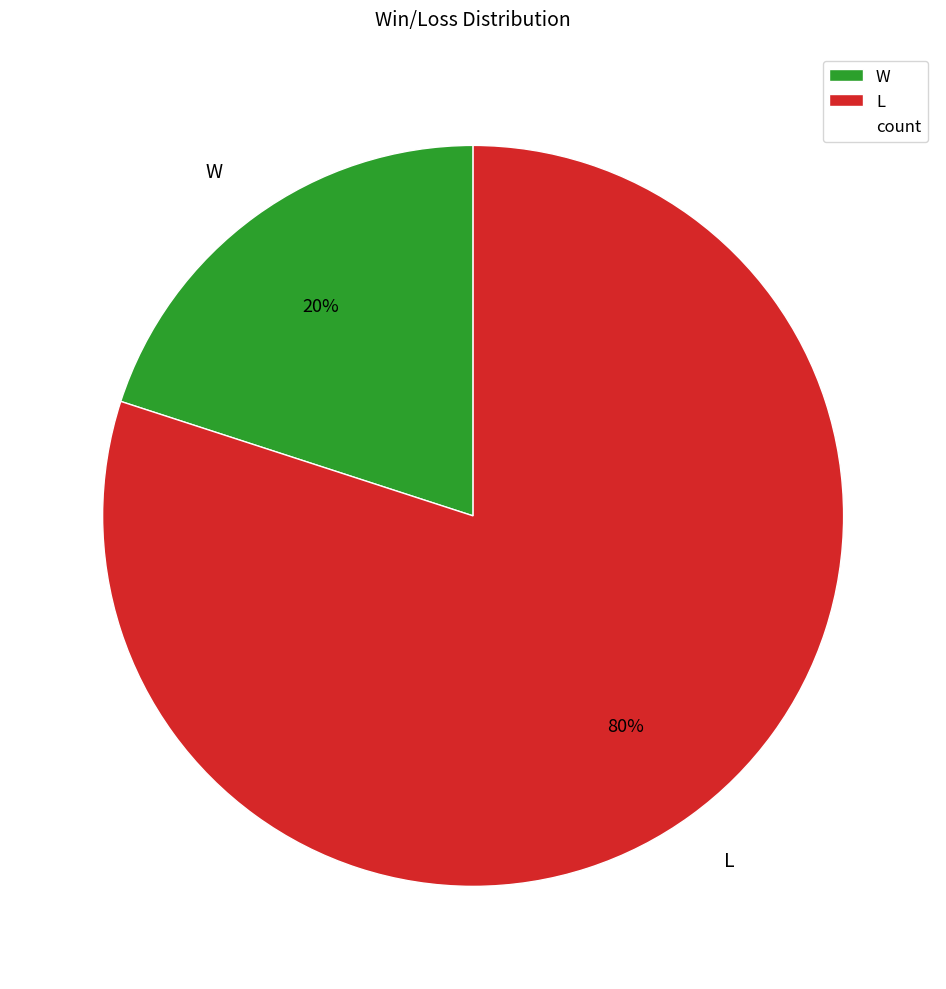

What is the ratio of the value at L to the value at W?

4.0